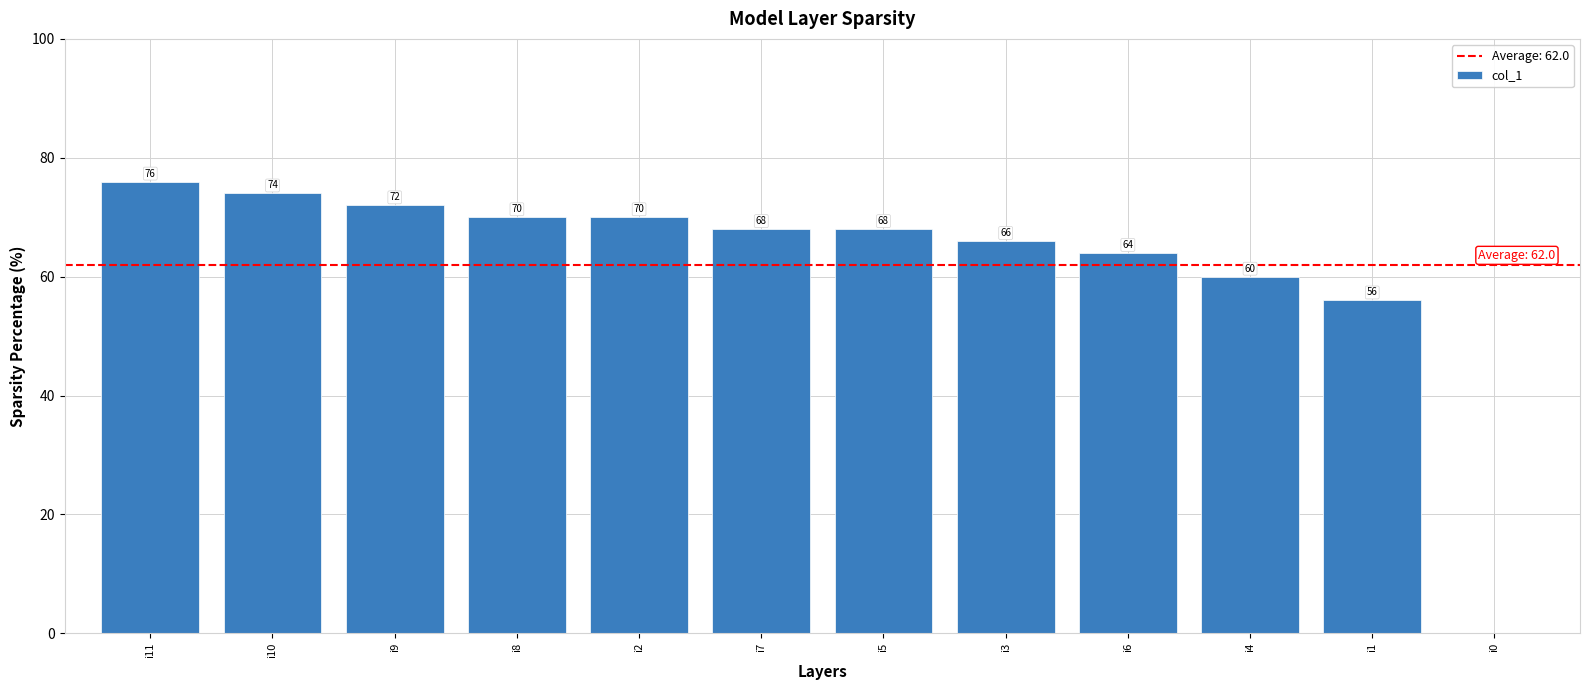

How many values are above zero?

11